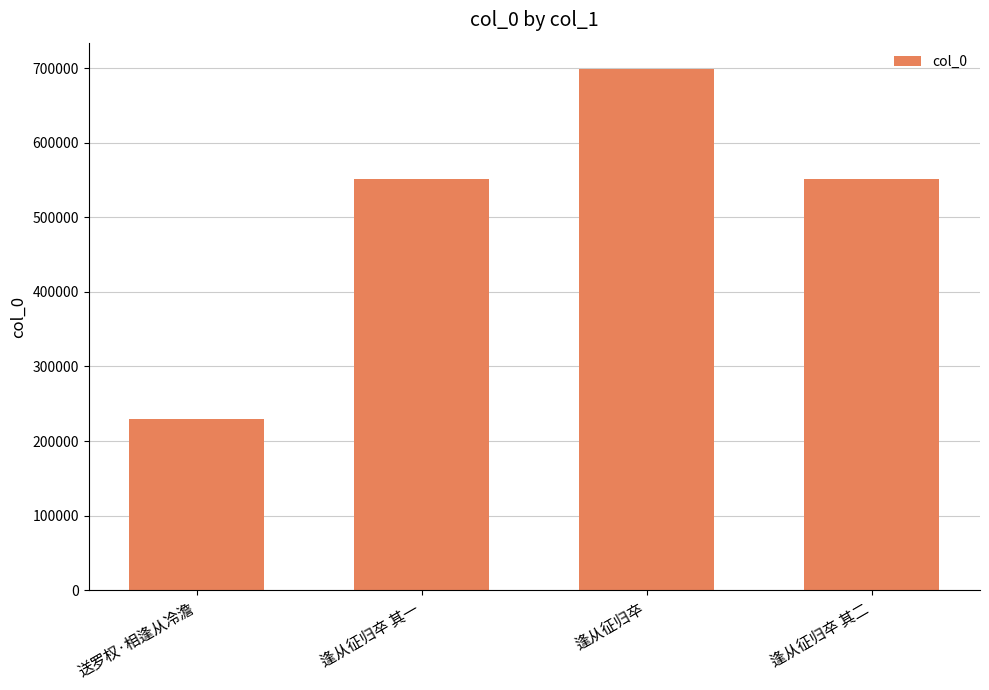

Which category has the lowest value across all series?

送罗权·相逢从冷澹